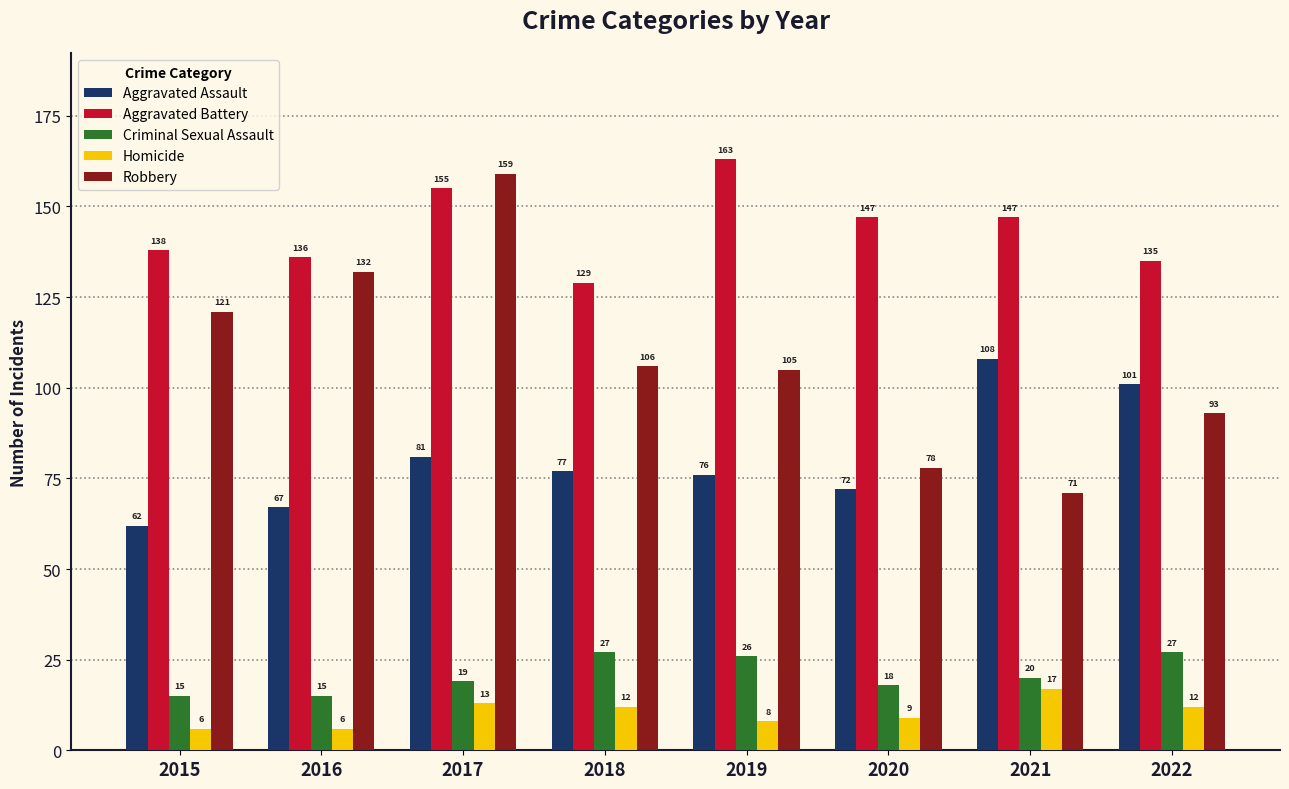

Where does the Criminal Sexual Assault series first go above 20?

2018